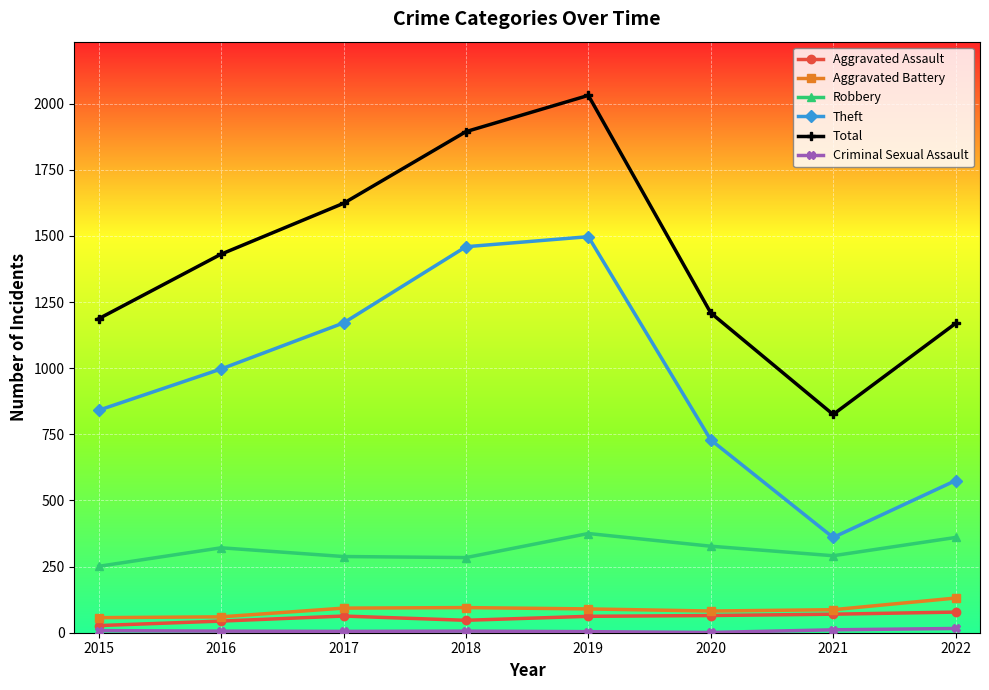

What is the value of the Aggravated Assault point at the 8th from the left?

78